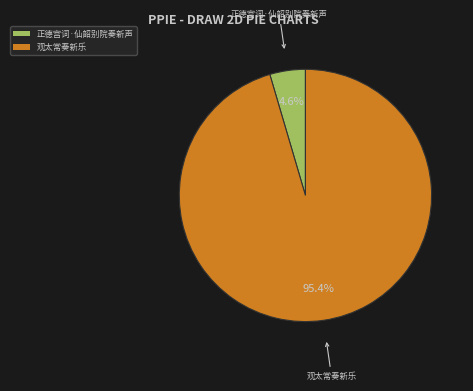

Which has a higher value, 正德宫词·仙韶别院奏新声 or 观太常奏新乐?

观太常奏新乐